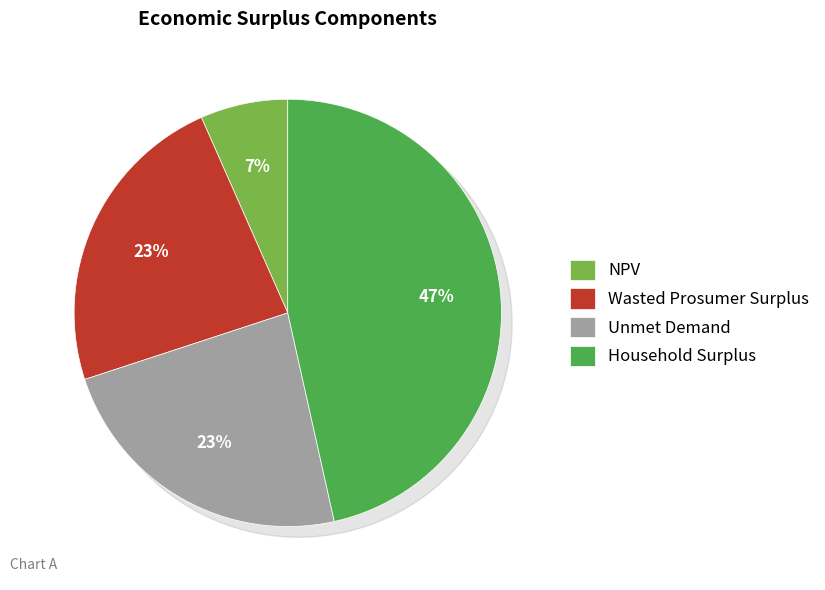

To the nearest percent, what is the combined percentage of NPV and Unmet Demand?

30%